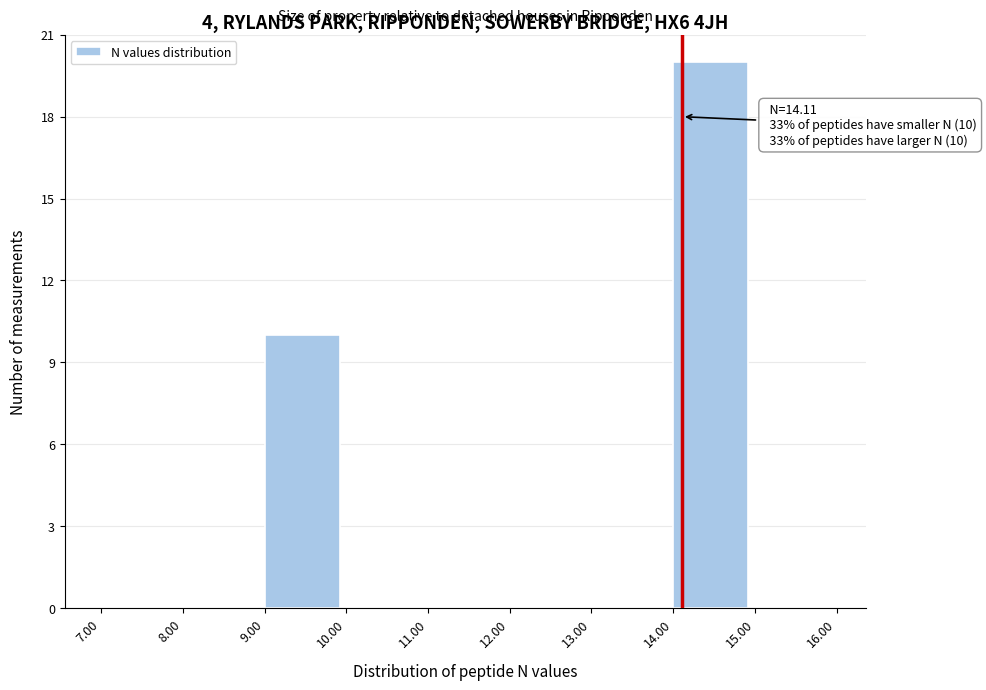

Which range on the x-axis has the tallest bar?

14.00 to 15.00